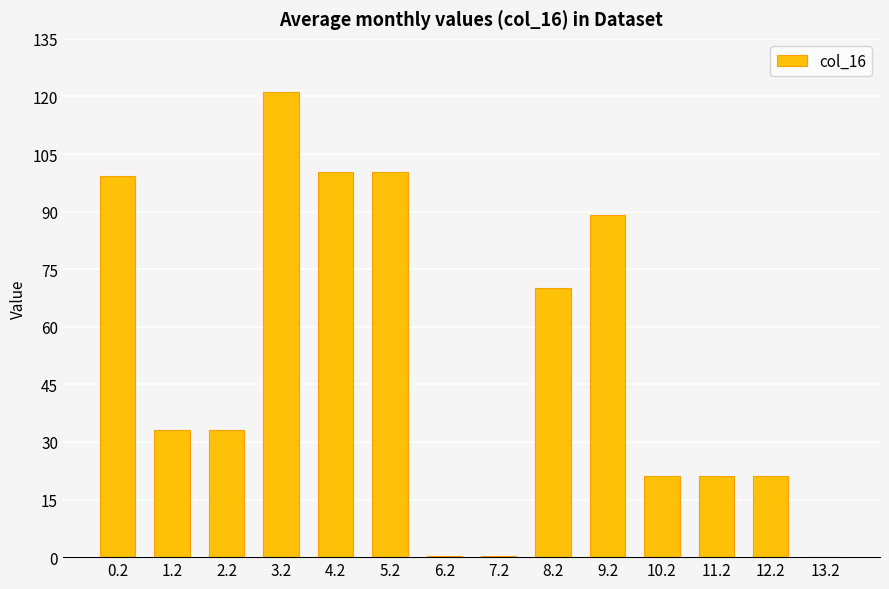

What is the sum of all values?

710.5